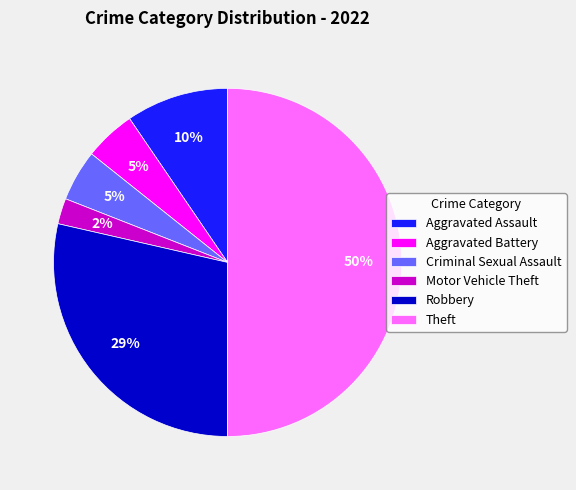

Is the sum of Criminal Sexual Assault and Robbery greater than half?

No